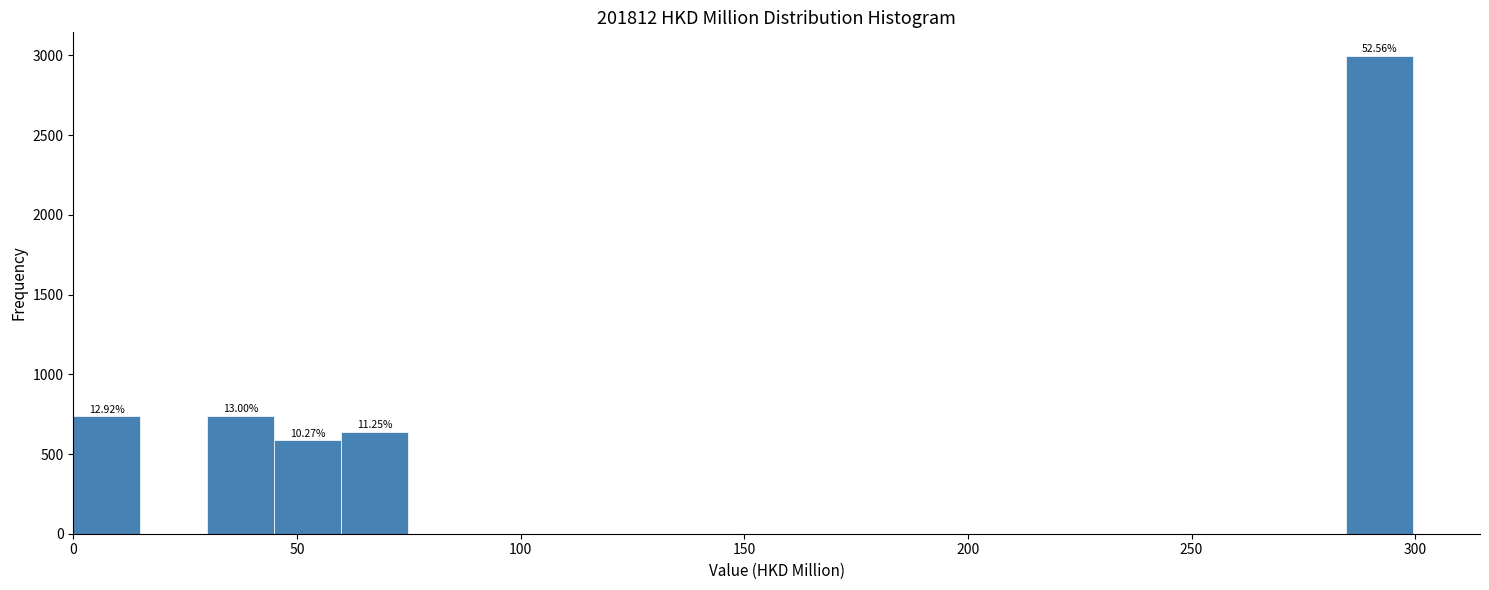

Read against the x-axis, roughly where is the centre of the tallest bar?

290